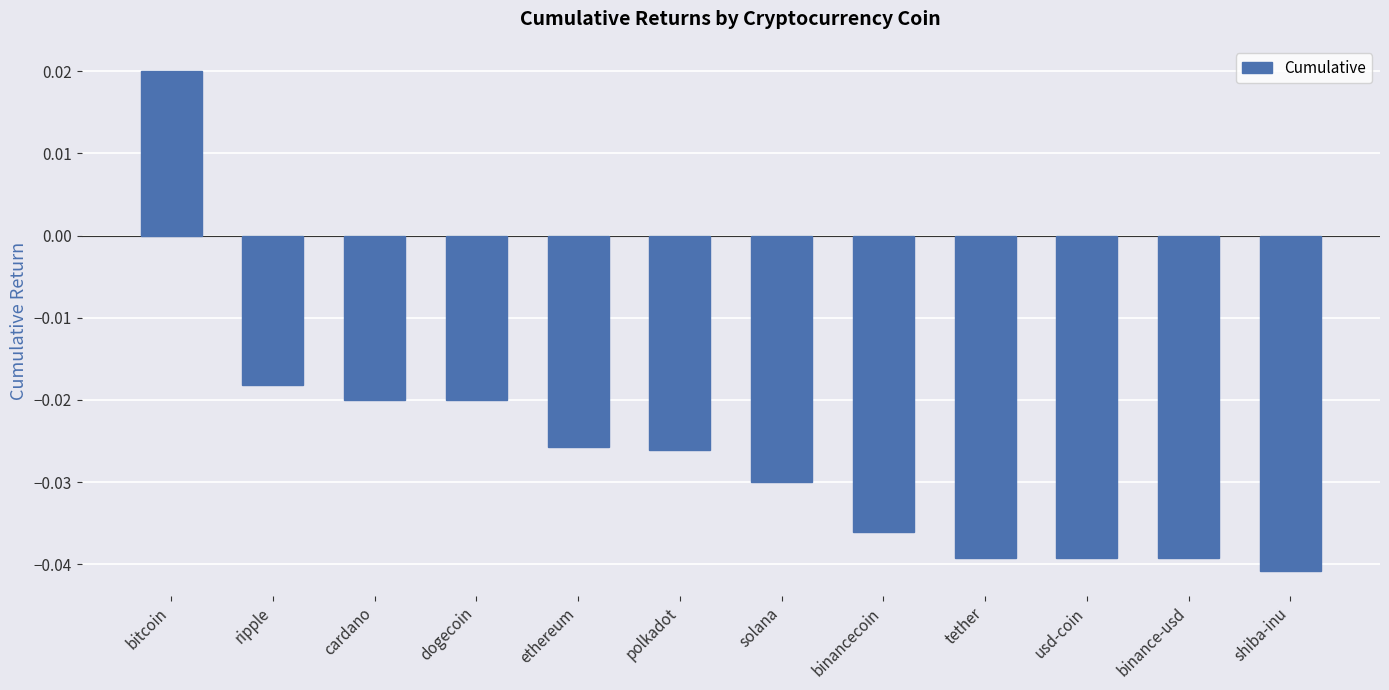

How many bars are there in total?

12